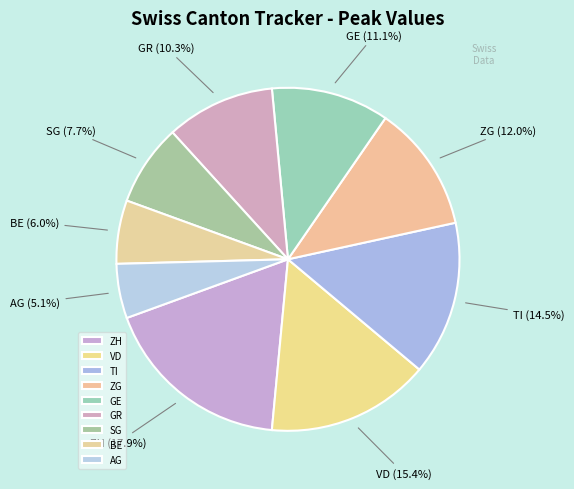

Which category has the smallest portion of the pie?

AG